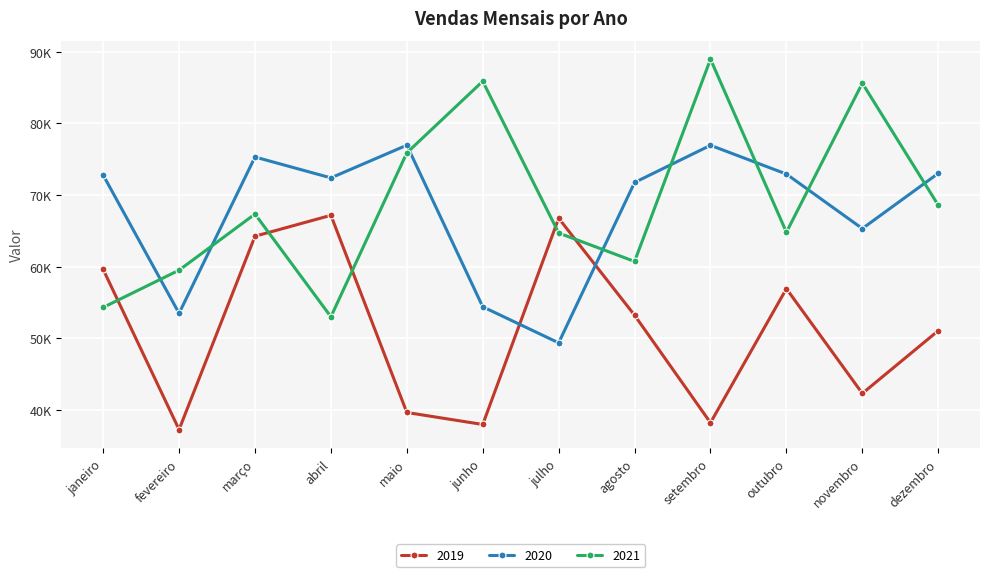

Does the chart have visible grid lines?

Yes